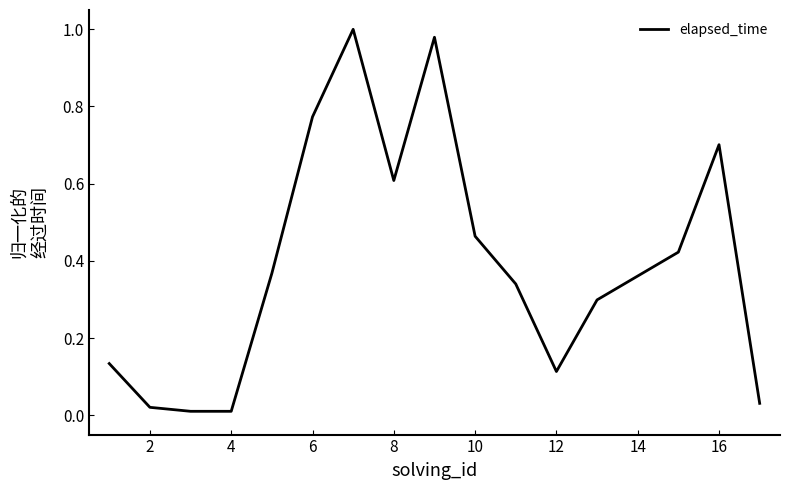

How many lines are shown in the chart?

1